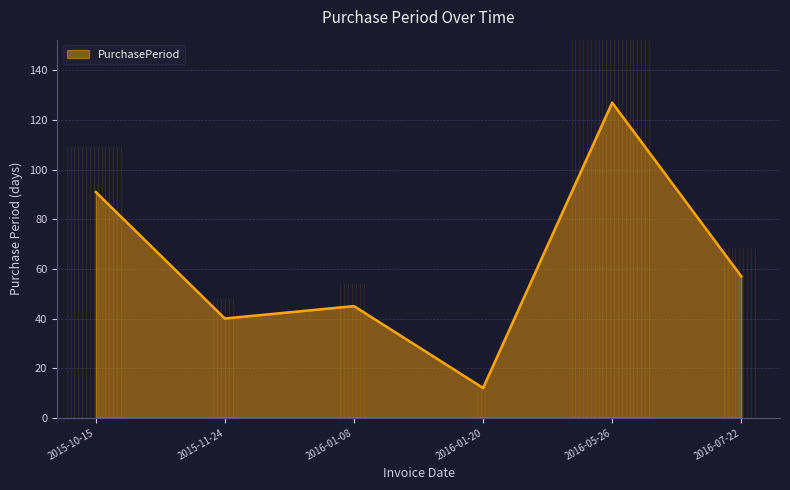

At which category does the data reach its first local valley?

2015-11-24